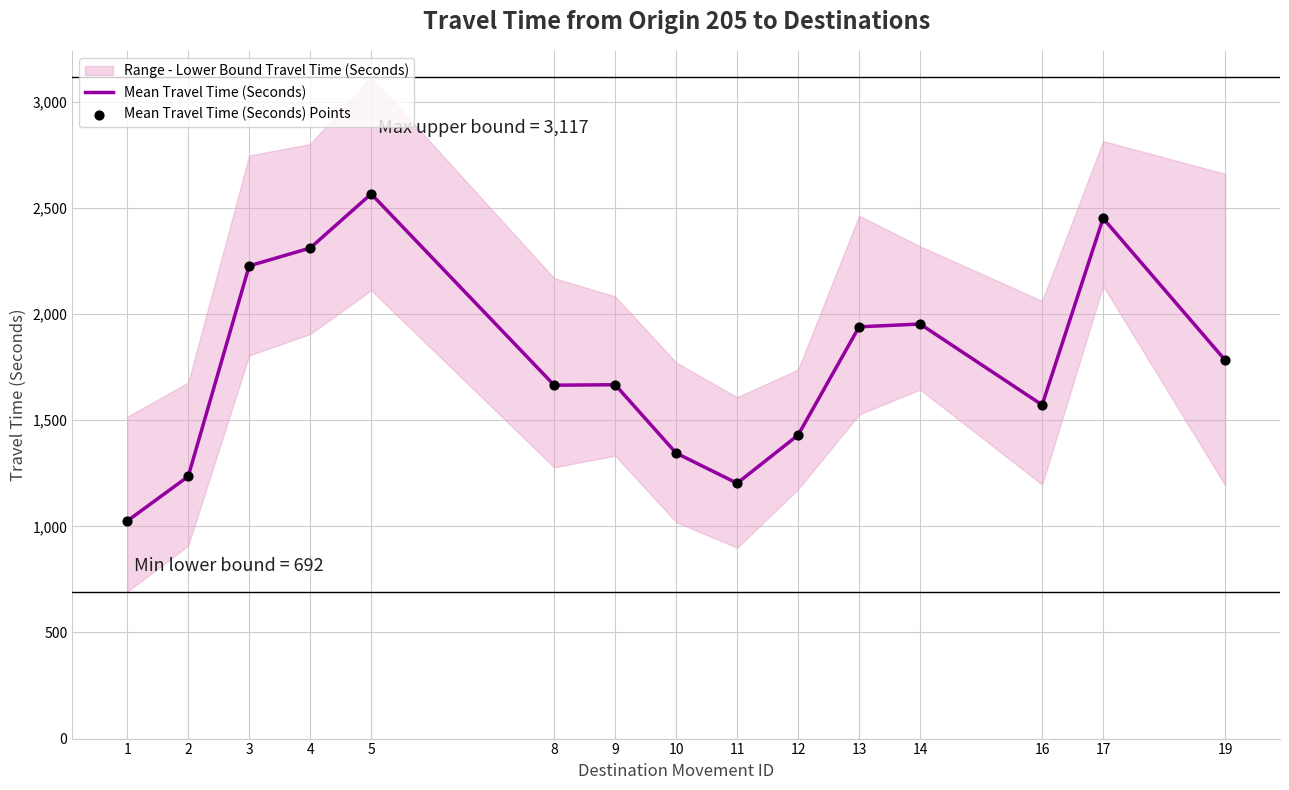

Which series contains the highest Y value?

Mean Travel Time (Seconds)